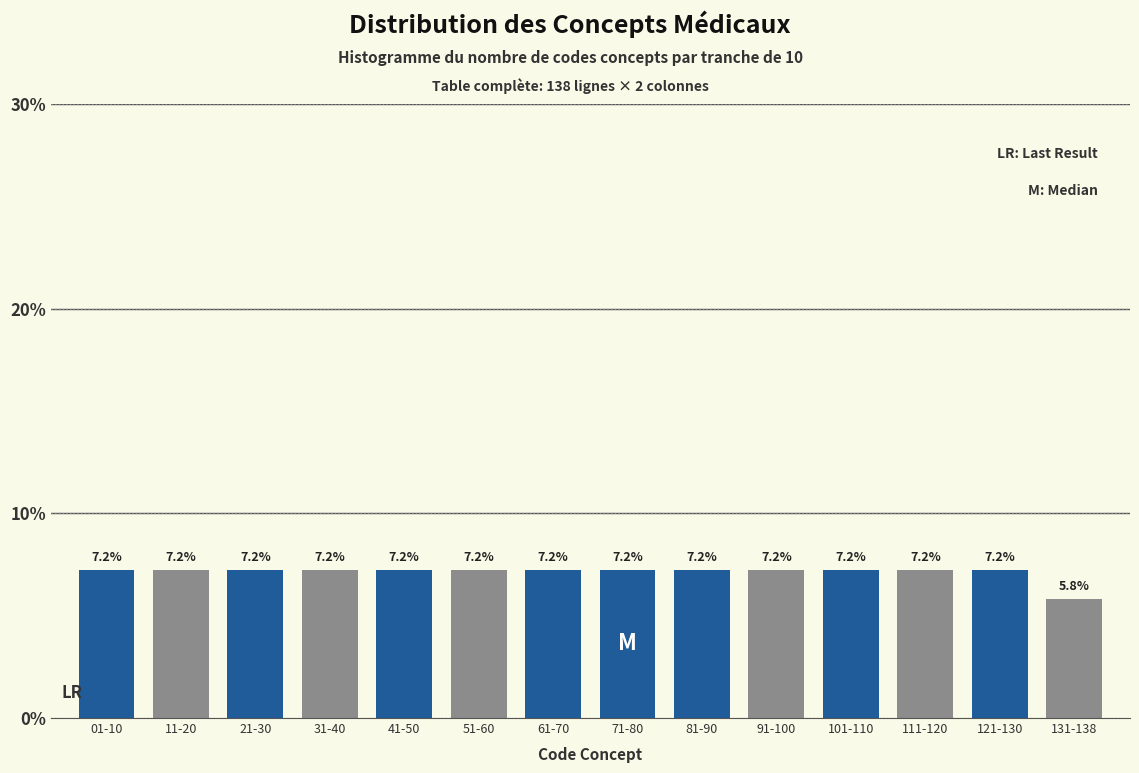

Reading left to right, what are all the values shown in this chart?

7.2	7.2	7.2	7.2	7.2	7.2	7.2	7.2	7.2	7.2	7.2	7.2	7.2	5.8